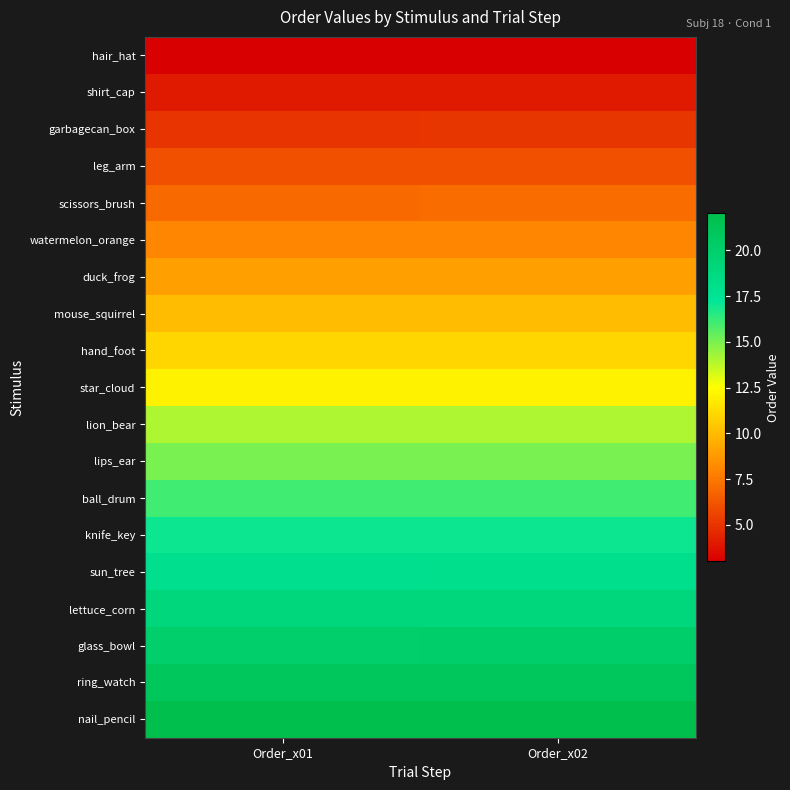

Reading left to right, what are all the values shown in this chart?

hair_hat: Order_x01=3.0	Order_x02=3.0
shirt_cap: Order_x01=4.0	Order_x02=4.0
garbagecan_box: Order_x01=5.0	Order_x02=5.0
leg_arm: Order_x01=6.0	Order_x02=6.0
scissors_brush: Order_x01=7.0	Order_x02=7.0
watermelon_orange: Order_x01=8.0	Order_x02=8.0
duck_frog: Order_x01=9.0	Order_x02=9.0
mouse_squirrel: Order_x01=10.0	Order_x02=10.0
hand_foot: Order_x01=11.0	Order_x02=11.0
star_cloud: Order_x01=12.0	Order_x02=12.0
lion_bear: Order_x01=14.0	Order_x02=14.0
lips_ear: Order_x01=15.0	Order_x02=15.0
ball_drum: Order_x01=16.0	Order_x02=16.0
knife_key: Order_x01=17.0	Order_x02=17.0
sun_tree: Order_x01=18.0	Order_x02=18.0
lettuce_corn: Order_x01=19.0	Order_x02=19.0
glass_bowl: Order_x01=20.0	Order_x02=20.0
ring_watch: Order_x01=21.0	Order_x02=21.0
nail_pencil: Order_x01=22.0	Order_x02=22.0